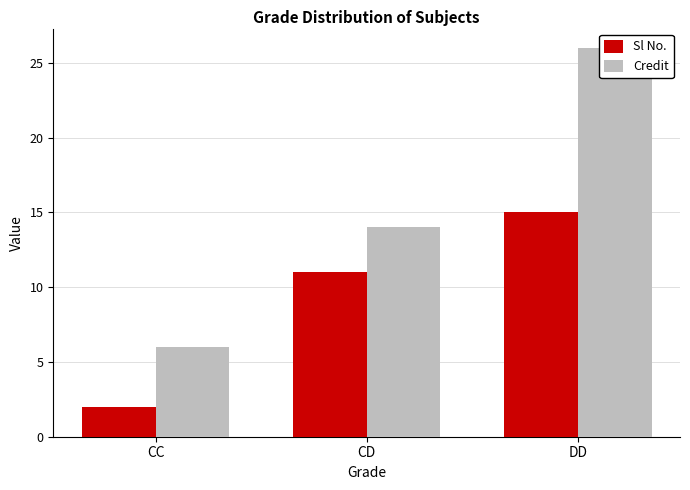

Which series has the largest total across all categories?

Credit